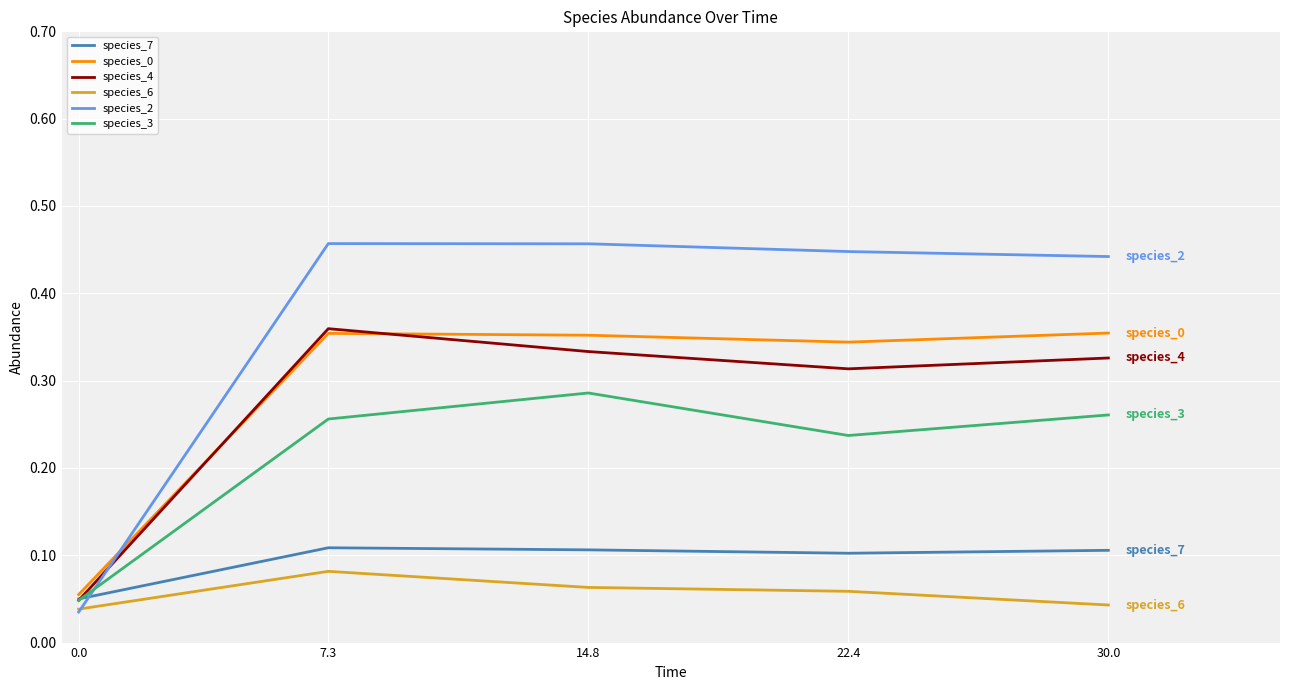

What position from the left is 22.4?

4